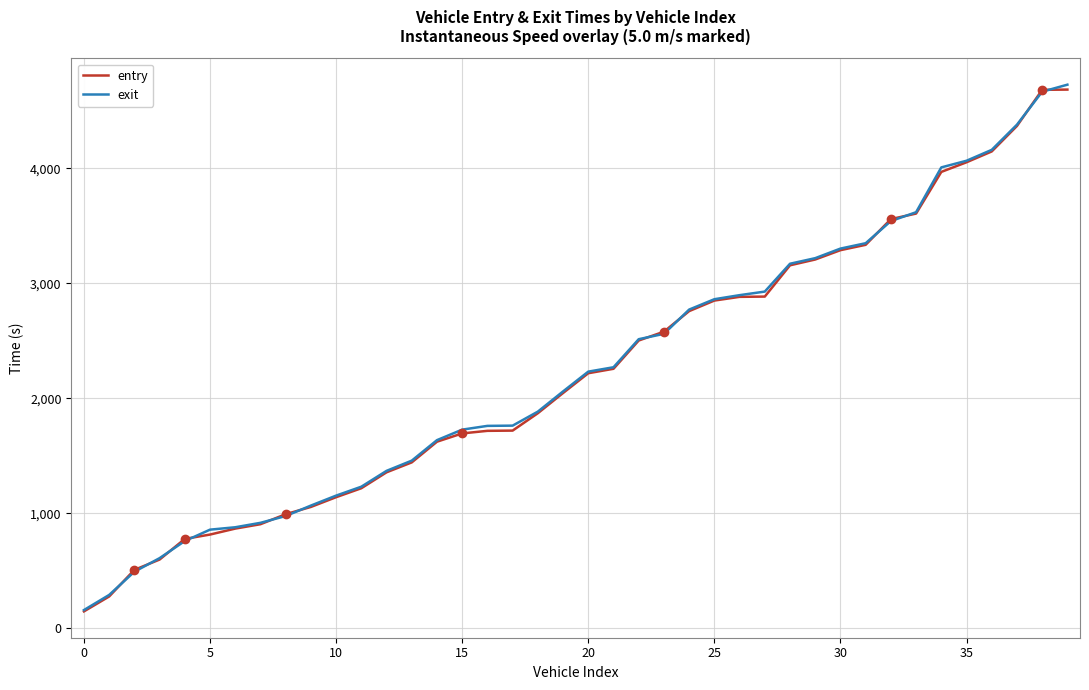

What is the smallest value displayed?

147.7